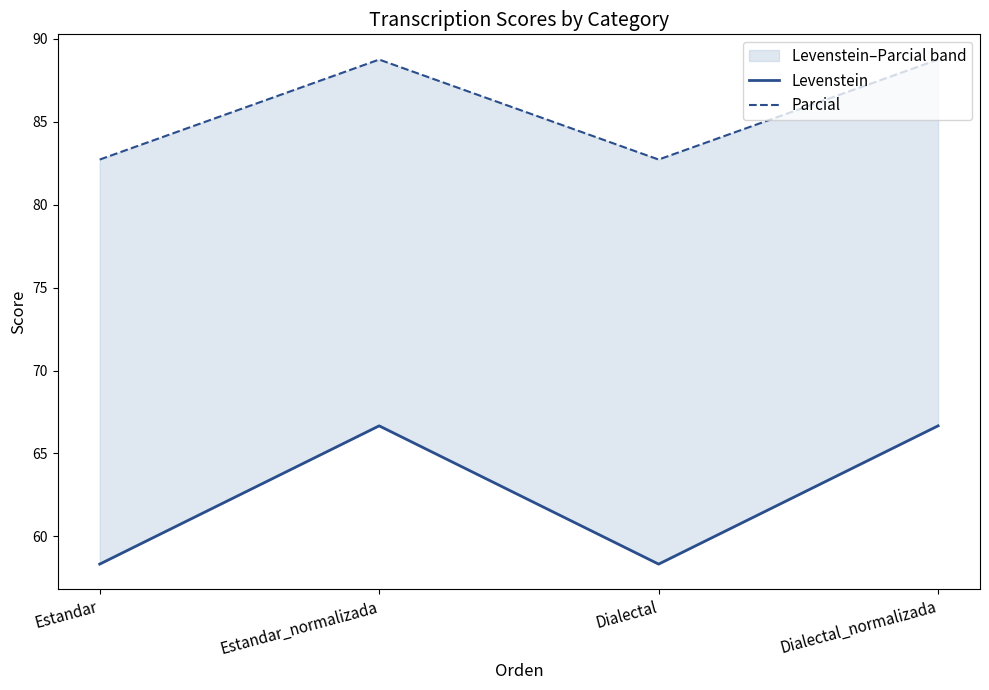

Rank the categories by Parcial value from lowest to highest.

Estandar, Dialectal, Estandar_normalizada, Dialectal_normalizada